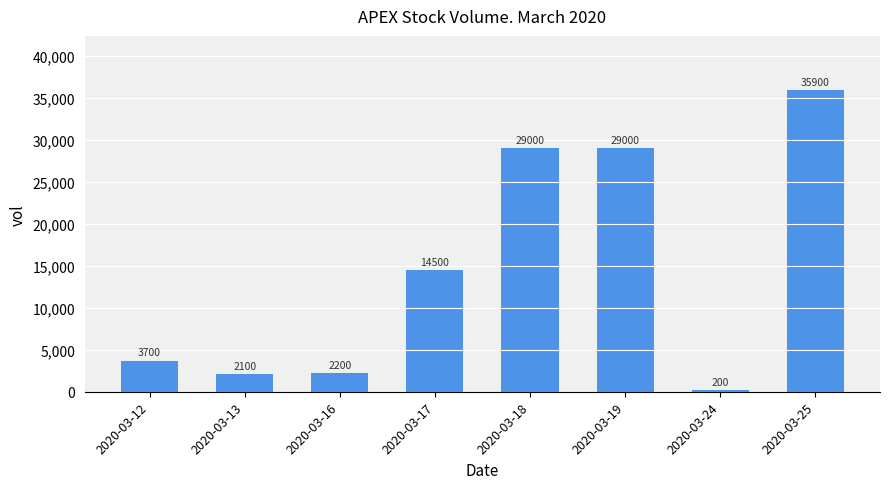

How many data points does each series have?

8